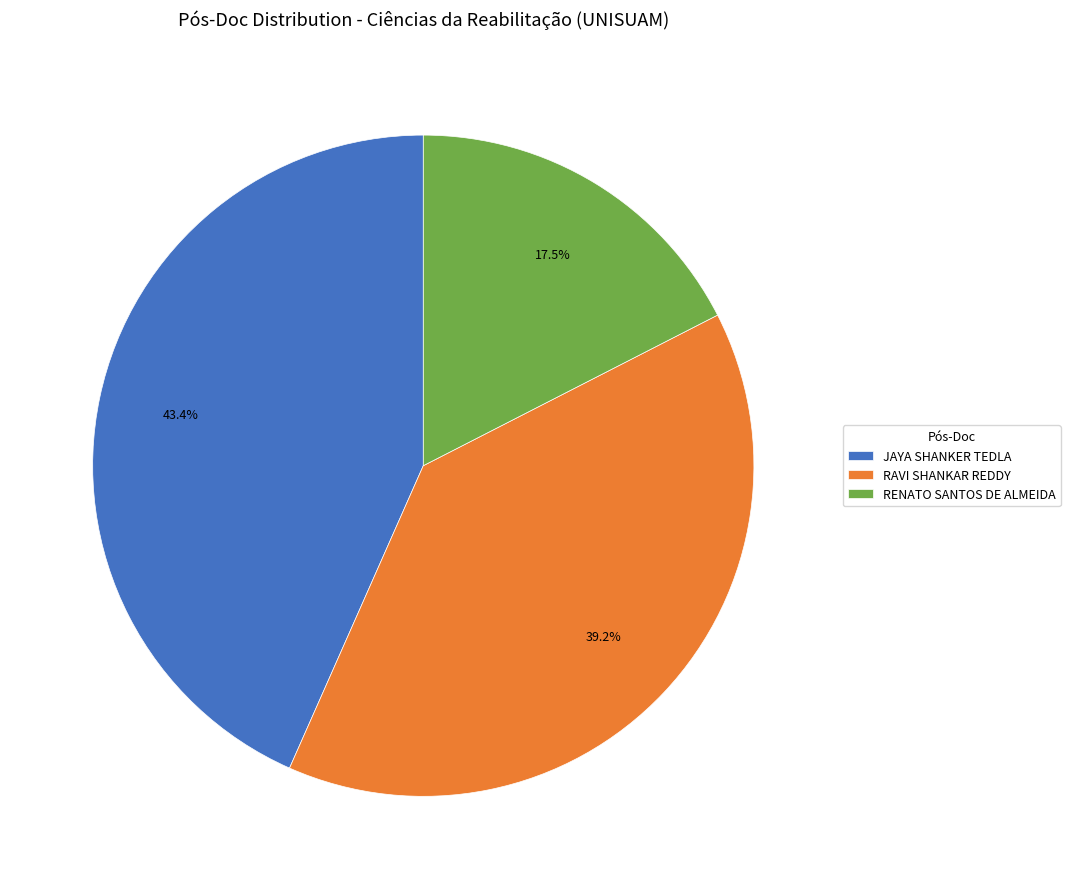

Rank the categories by value from lowest to highest.

RENATO SANTOS DE ALMEIDA, RAVI SHANKAR REDDY, JAYA SHANKER TEDLA